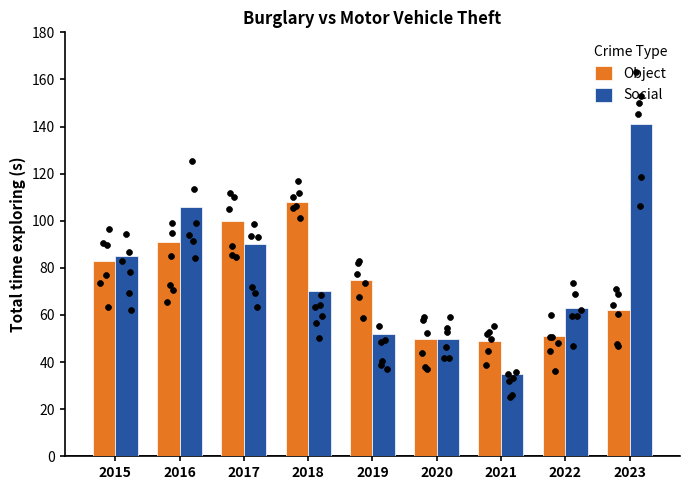

Which series has the widest spread of Y values?

Social